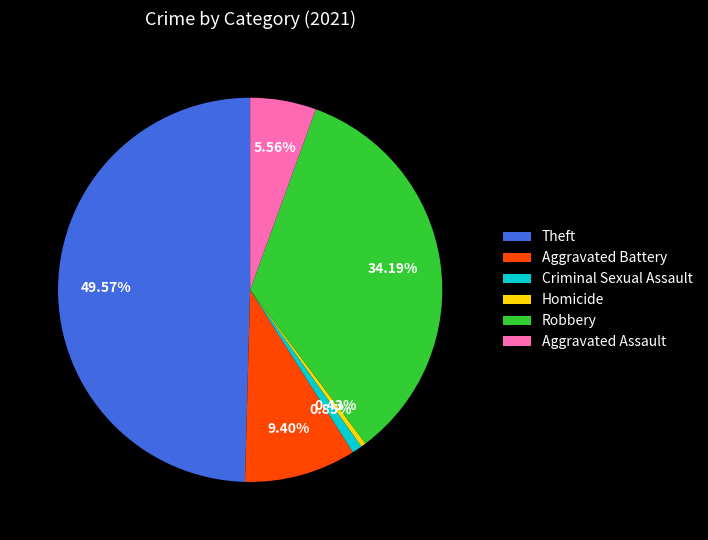

True or false: Theft accounts for 42% of the total.

False